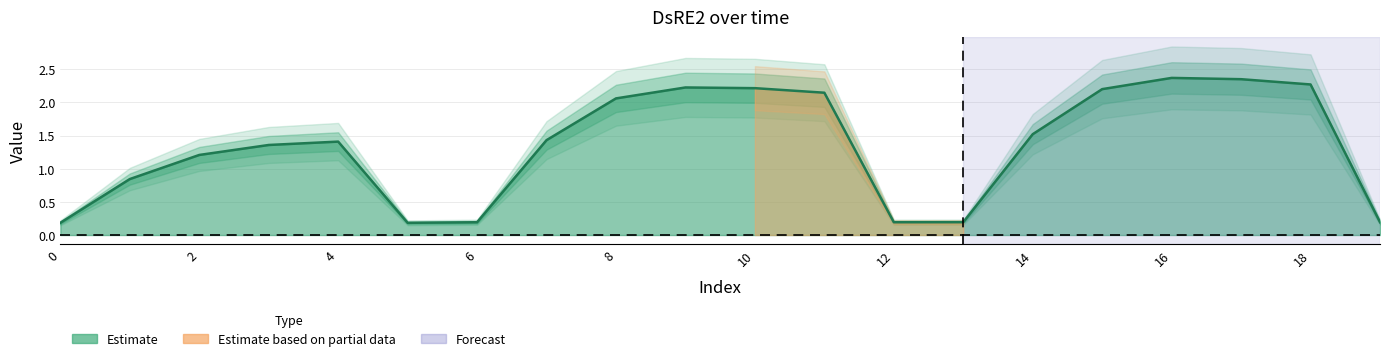

What is the change in value from 10 to 18?

+0.1